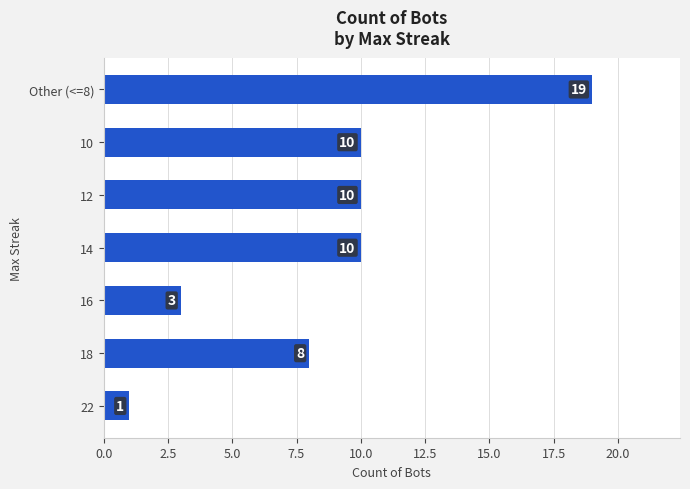

How many values are below 10?

3